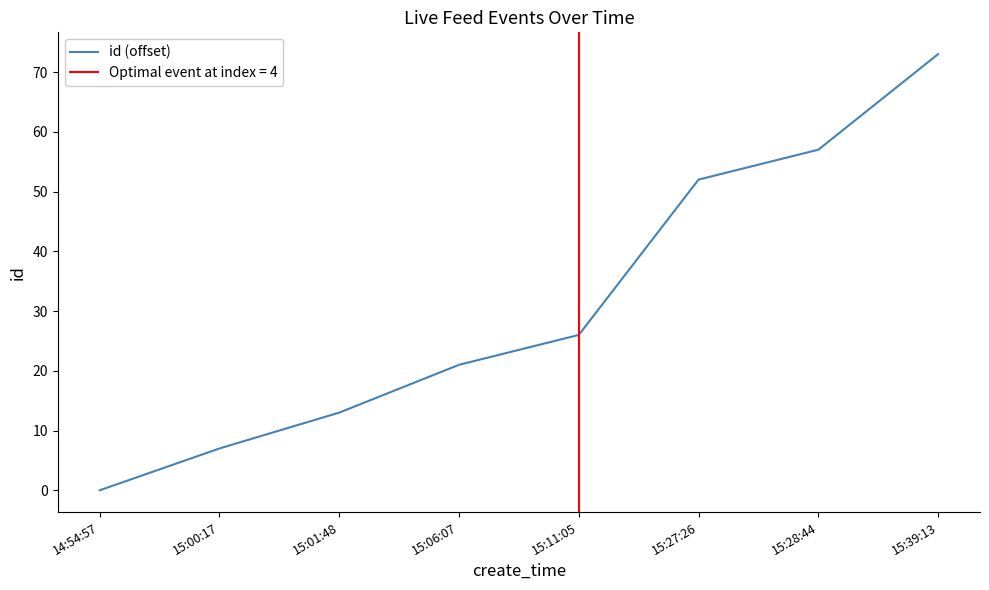

Reading right to left, list all the values displayed in this chart.

15:39:13=73	15:28:44=57	15:27:26=52	15:11:05=26	15:06:07=21	15:01:48=13	15:00:17=7	14:54:57=0